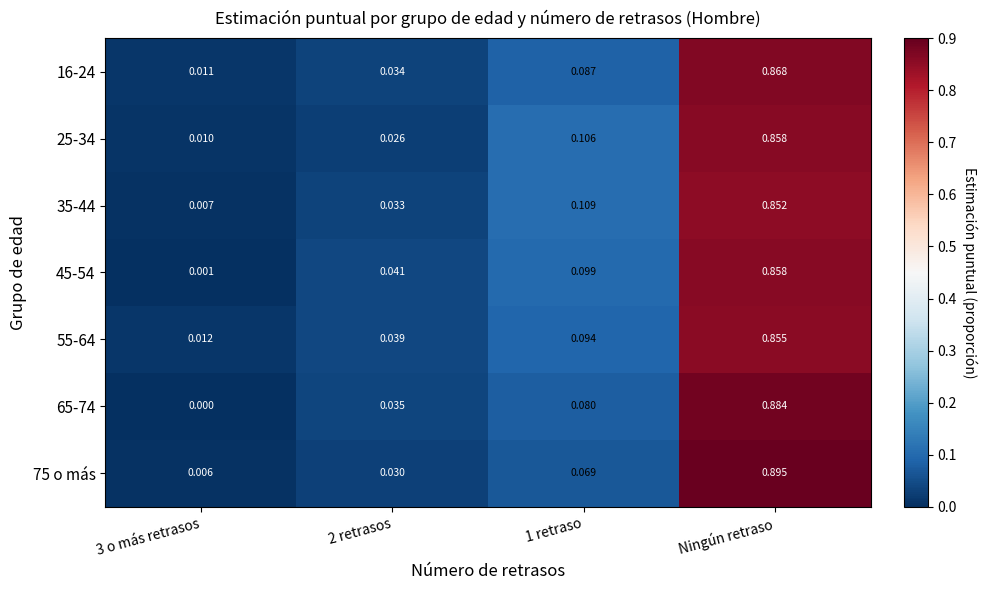

What is the total value across all series at 2 retrasos?

0.2